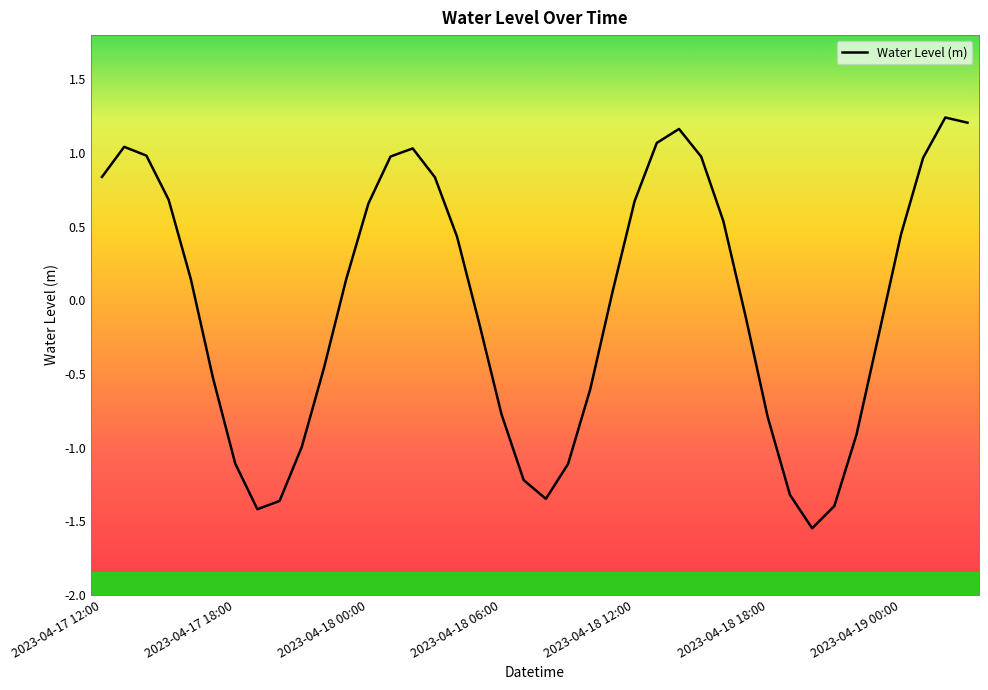

Is this an area chart (filled region under the line)?

No